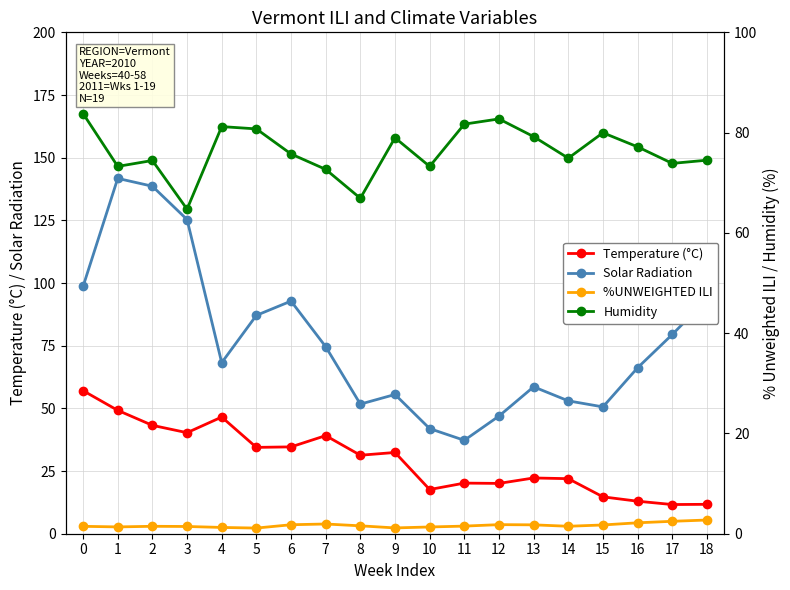

At which category does %UNWEIGHTED ILI reach its first local valley?

1